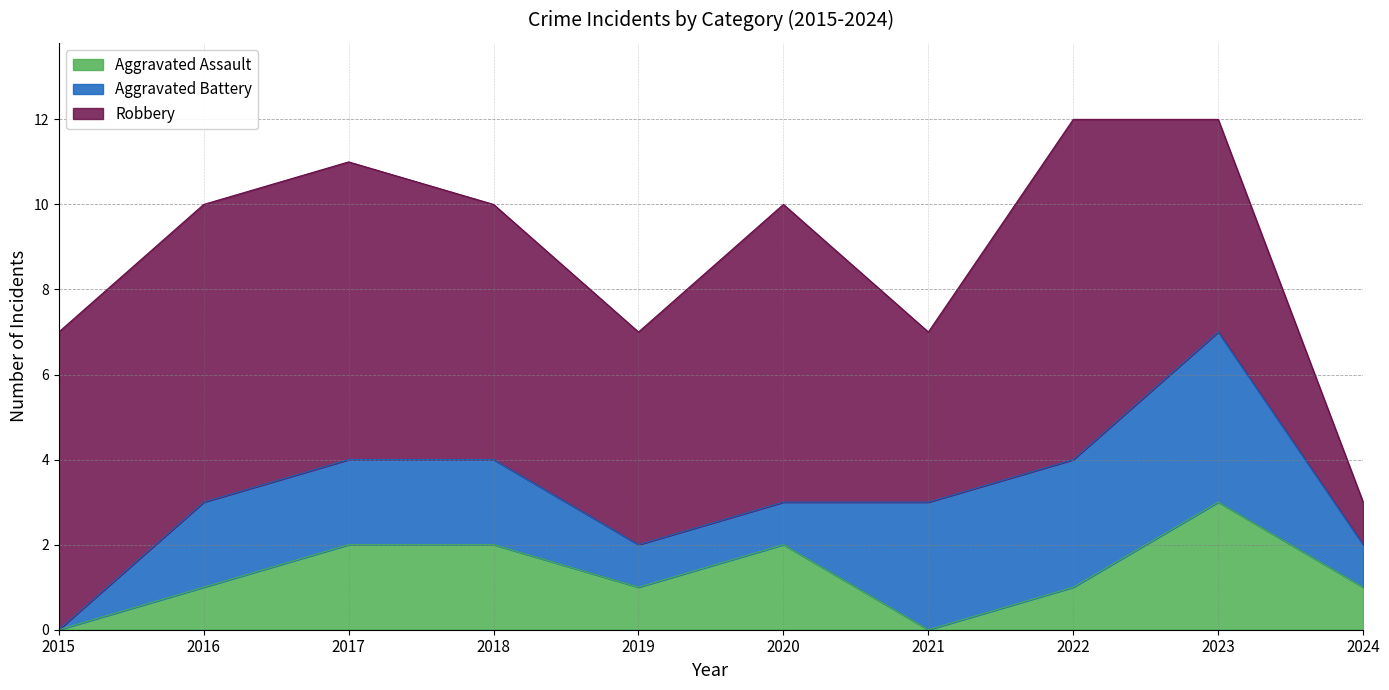

Rank the series at 2016 from lowest to highest value.

Aggravated Assault, Aggravated Battery, Robbery